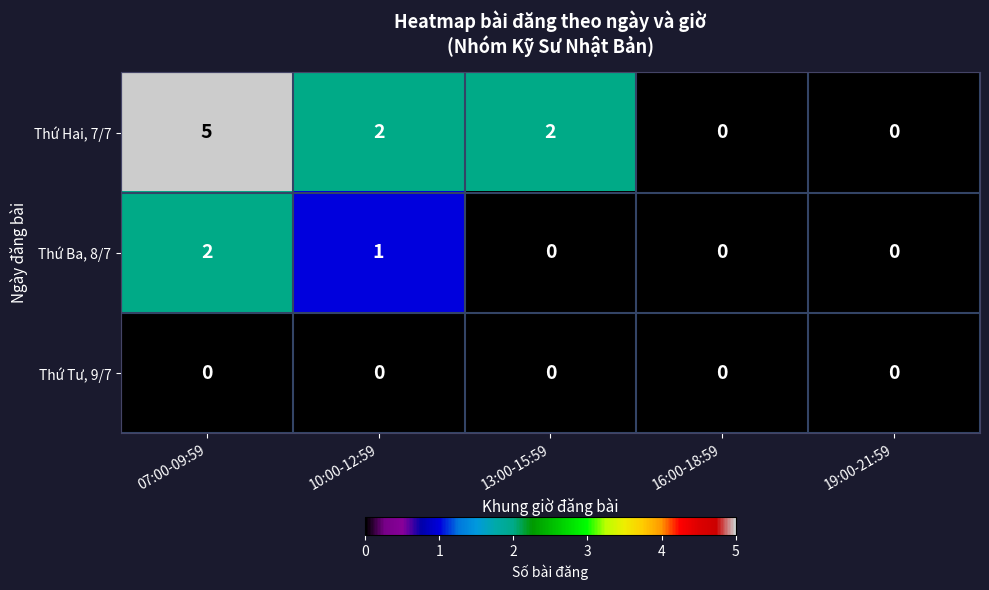

The value of Thứ Hai, 7/7 at 10:00-12:59 is 4. True or false?

False